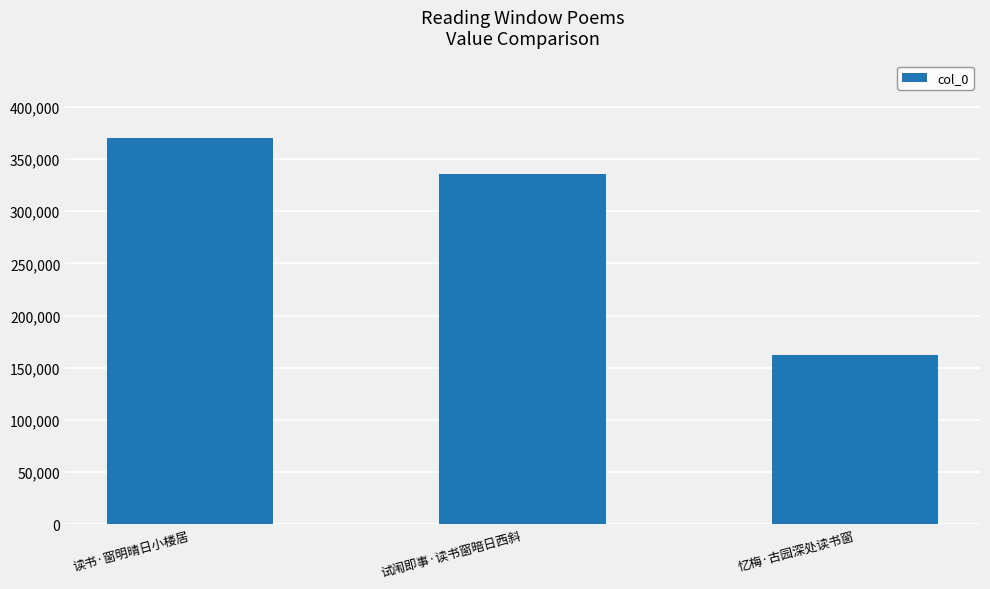

At which category does the chart reach its peak across all series?

读书·窗明晴日小楼居